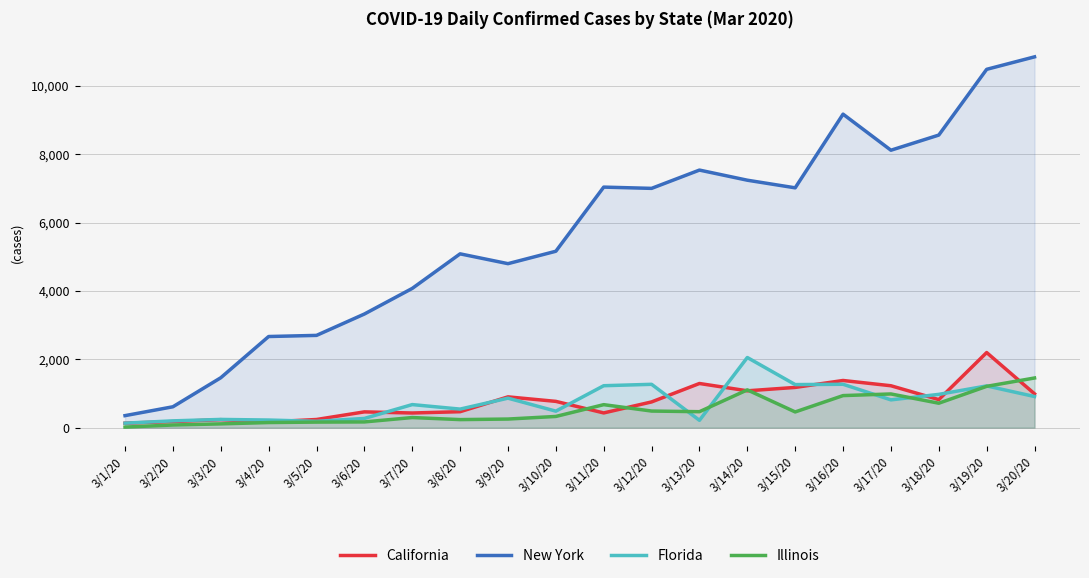

What is the label of the 10th point from the left?

3/10/20